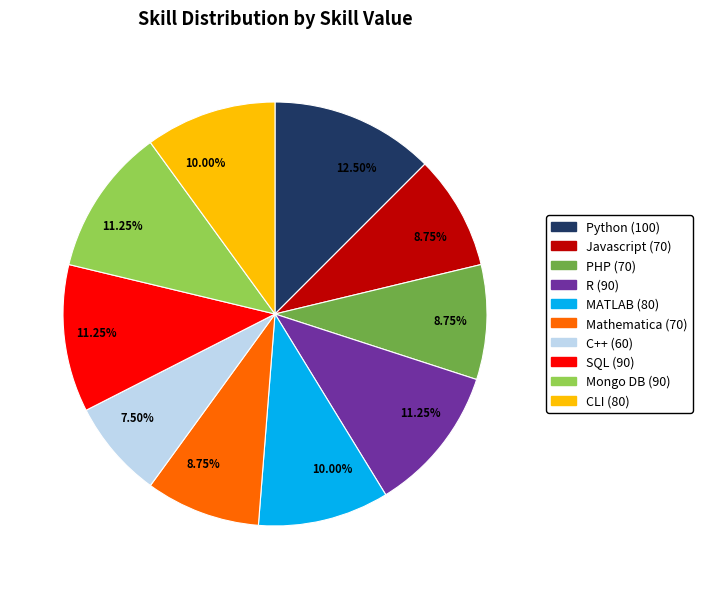

Is there a majority slice in this chart?

No